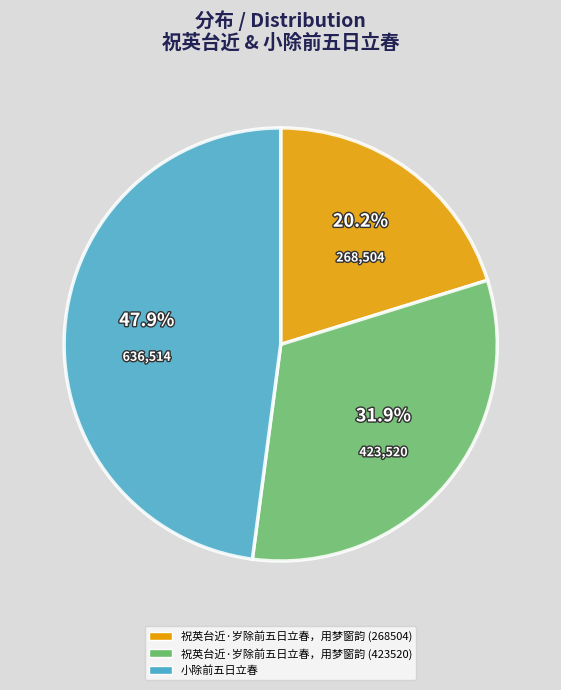

To the nearest percent, what is the difference between the largest and smallest slice percentages?

28%